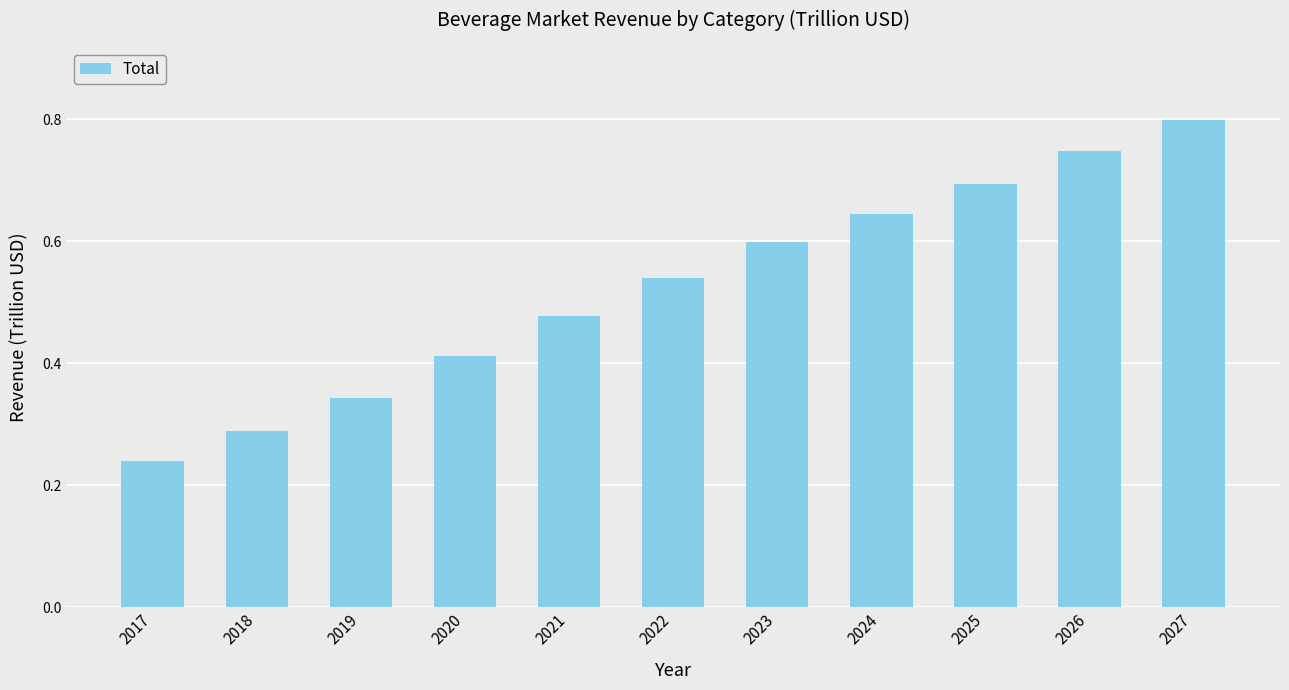

Which category has the lowest value across all series?

2017